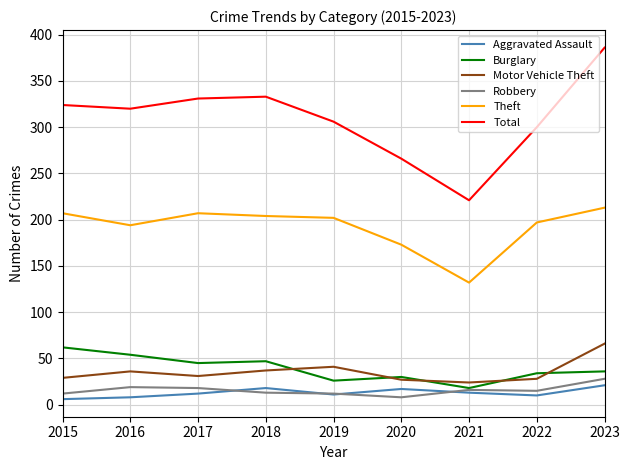

What is the minimum value for Burglary?

18